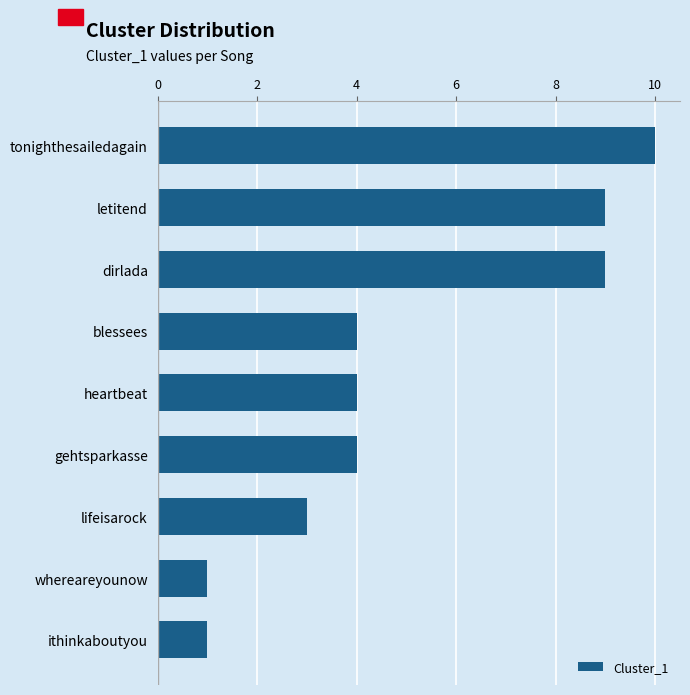

What is the approximate value at lifeisarock?

3